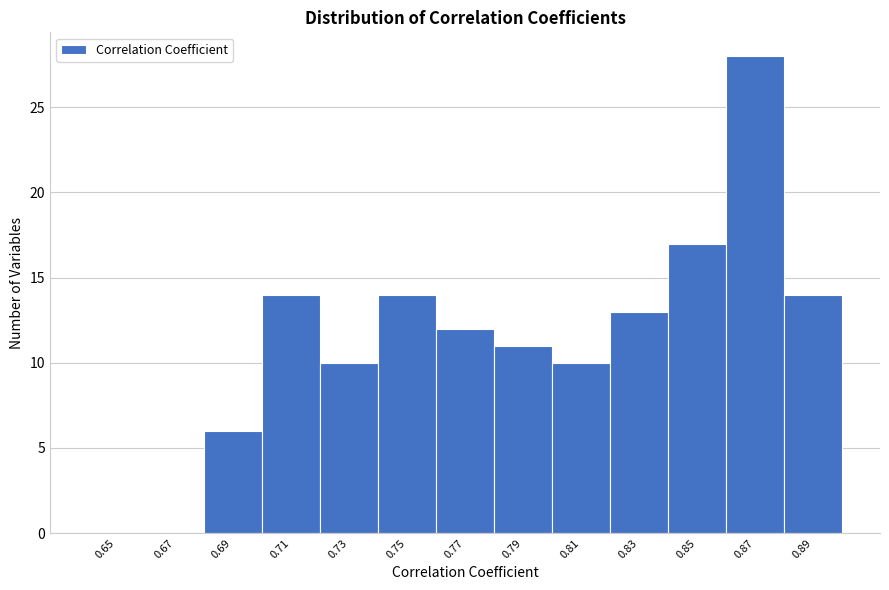

Reading left to right, extract all data points from this chart.

0.65=0	0.67=0	0.69=6	0.71=14	0.73=10	0.75=14	0.77=12	0.79=11	0.81=10	0.83=13	0.85=17	0.87=28	0.89=14